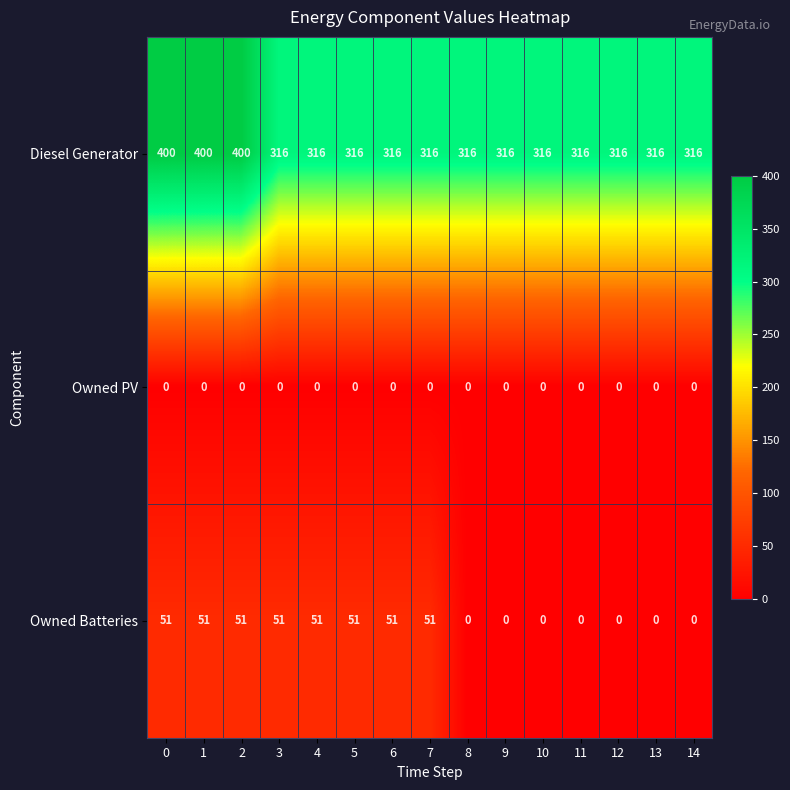

How many data points does each series have?

15